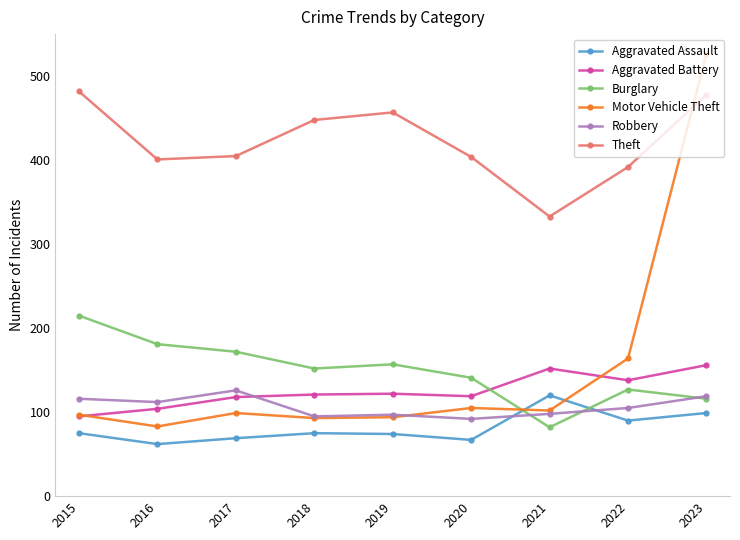

Is it true that Aggravated Assault equals 130 at 2015?

False